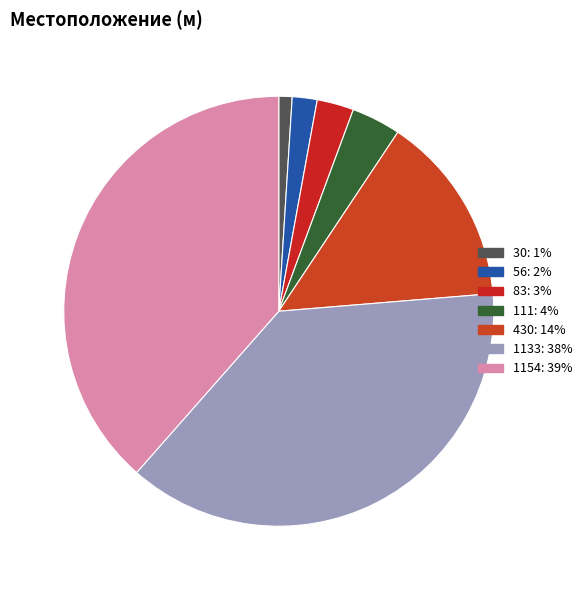

Is 430 the majority of the pie?

No